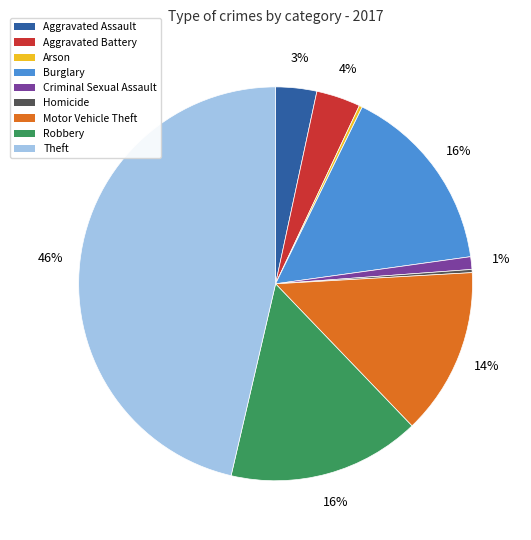

To the nearest percent, what percentage of the pie is Theft?

46%